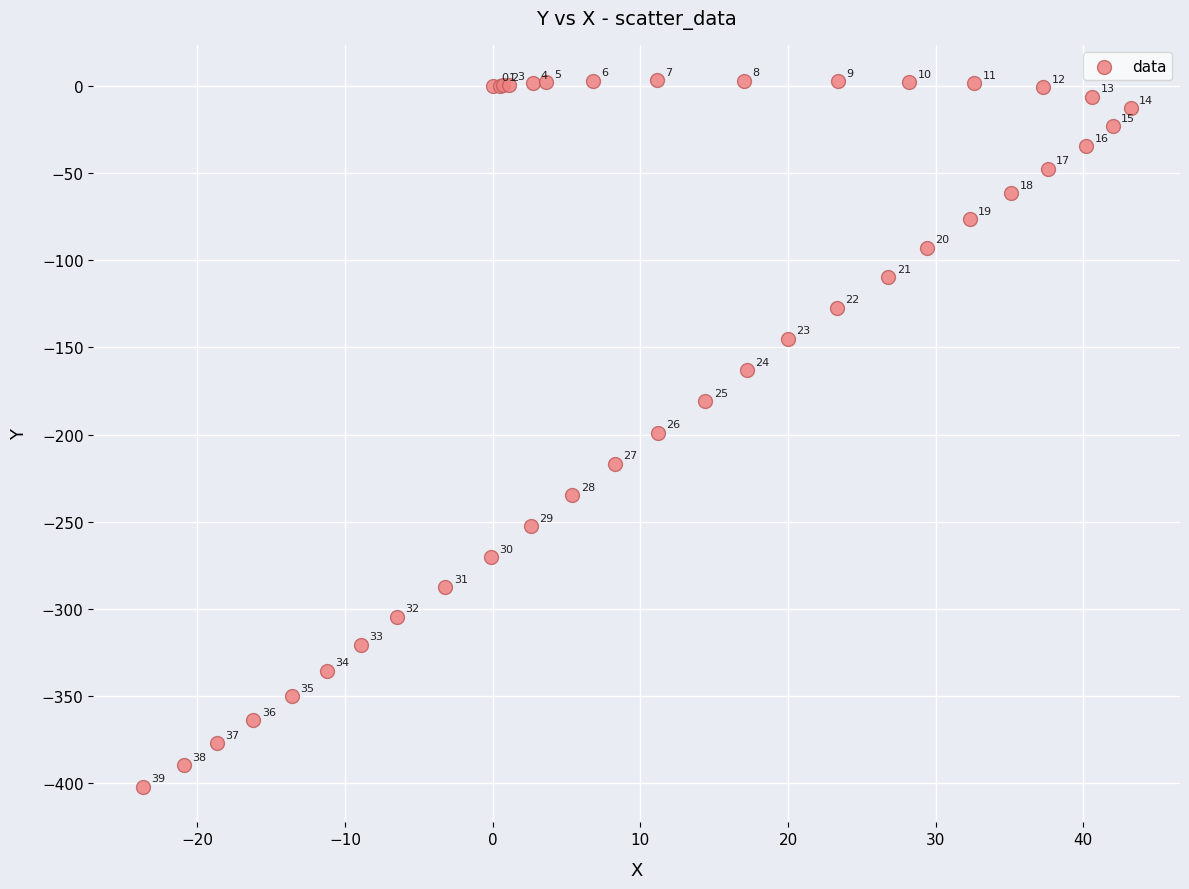

What Y value in the scatter plot is closest to -199?

-199.1